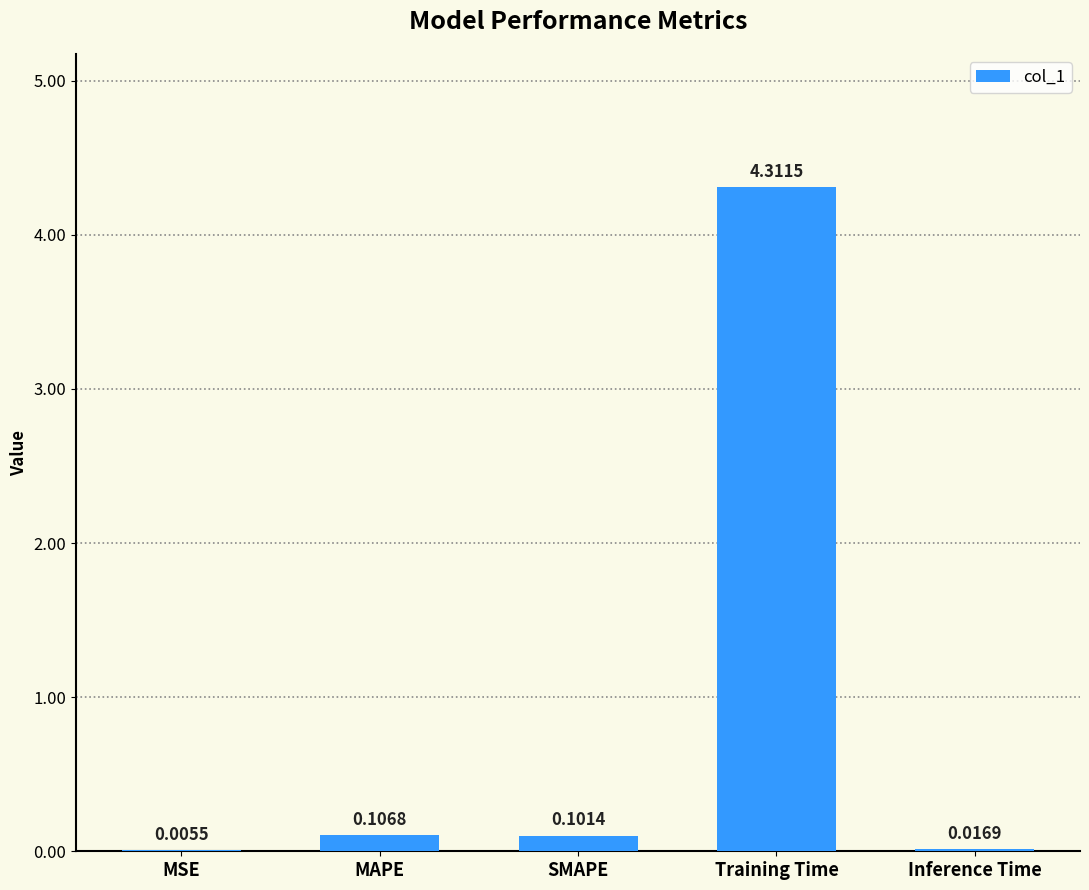

At which category does the chart reach its peak across all series?

Training Time